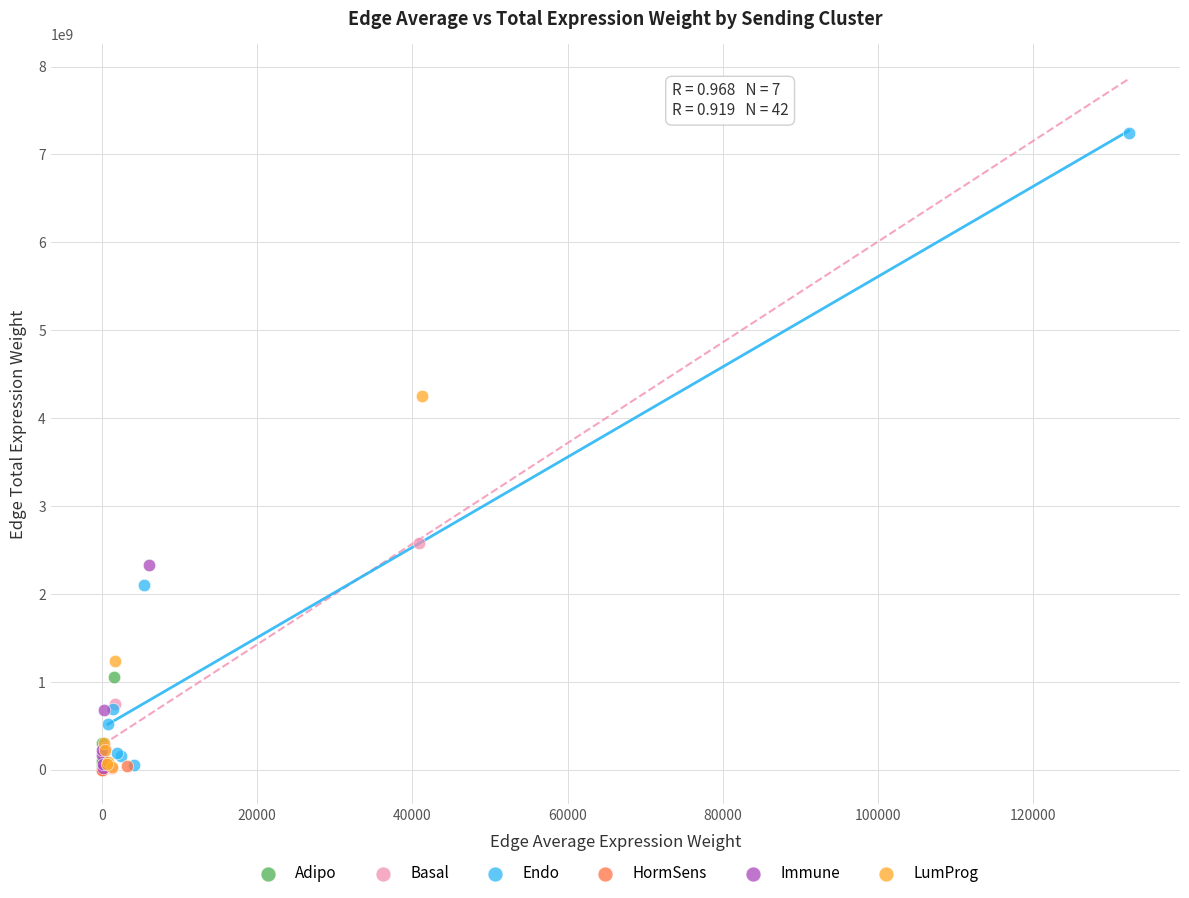

Which series has the largest Y range (max minus min)?

Endo